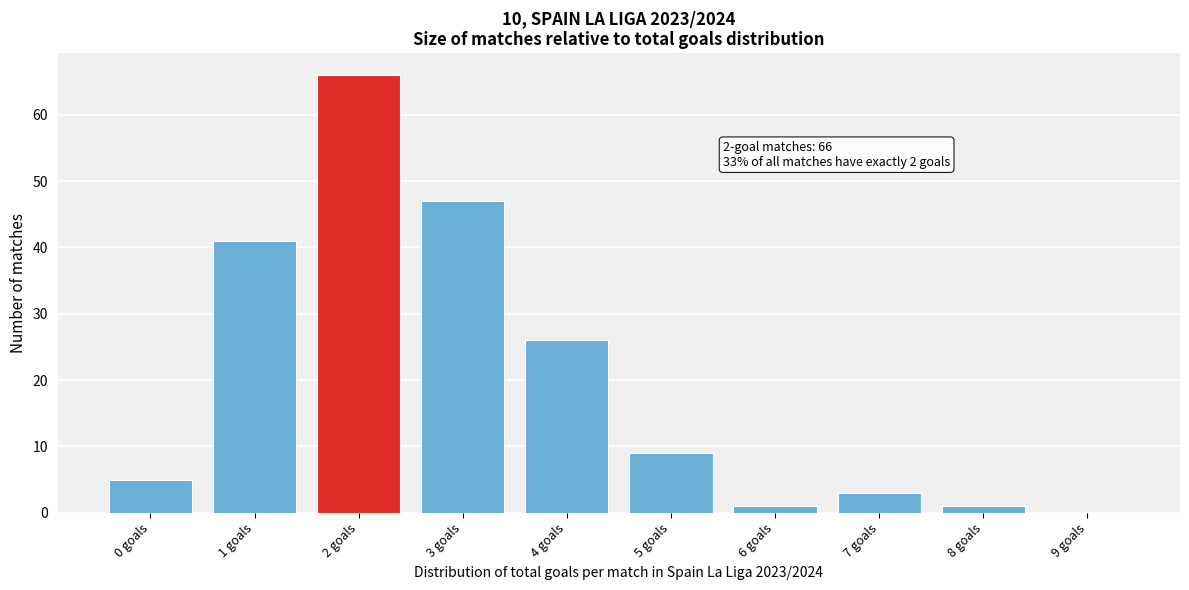

Over which range of the x-axis is the bar tallest?

1.5 to 2.5